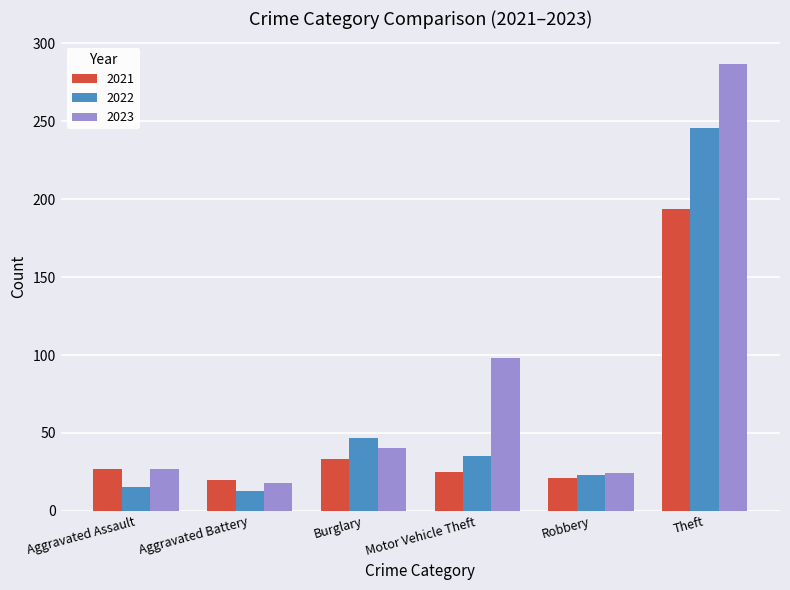

Which series has the largest total across all categories?

2023